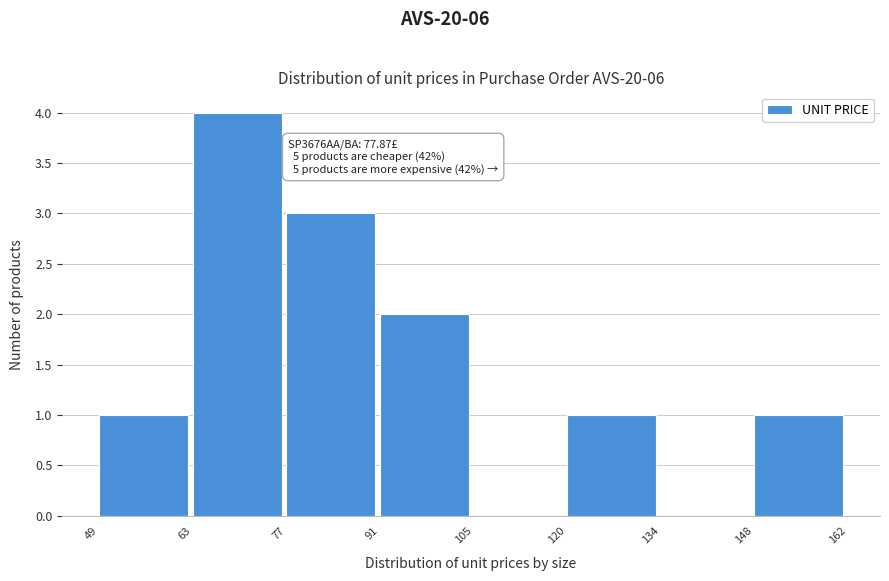

Over which range of the x-axis is the bar tallest?

63 to 77